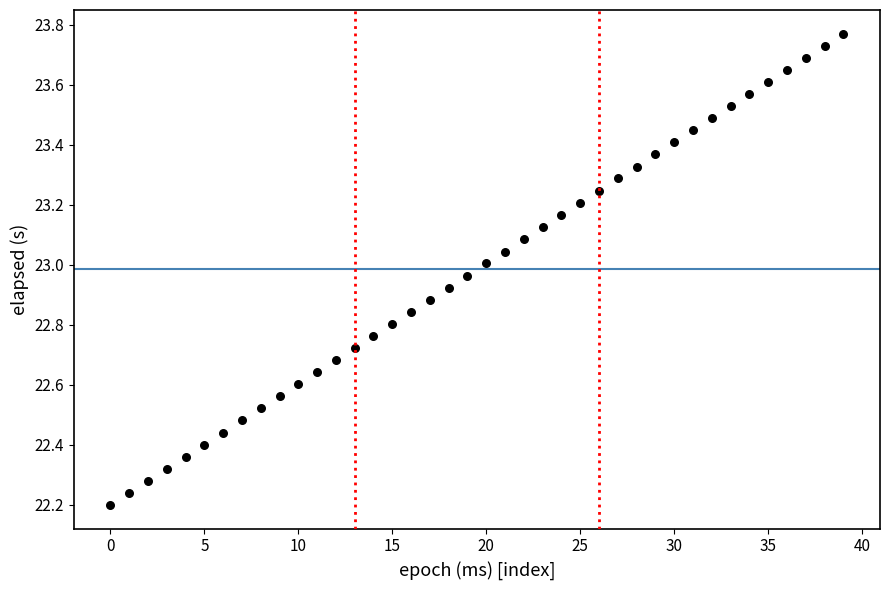

What is the range of Y values (max minus min)?

1.6